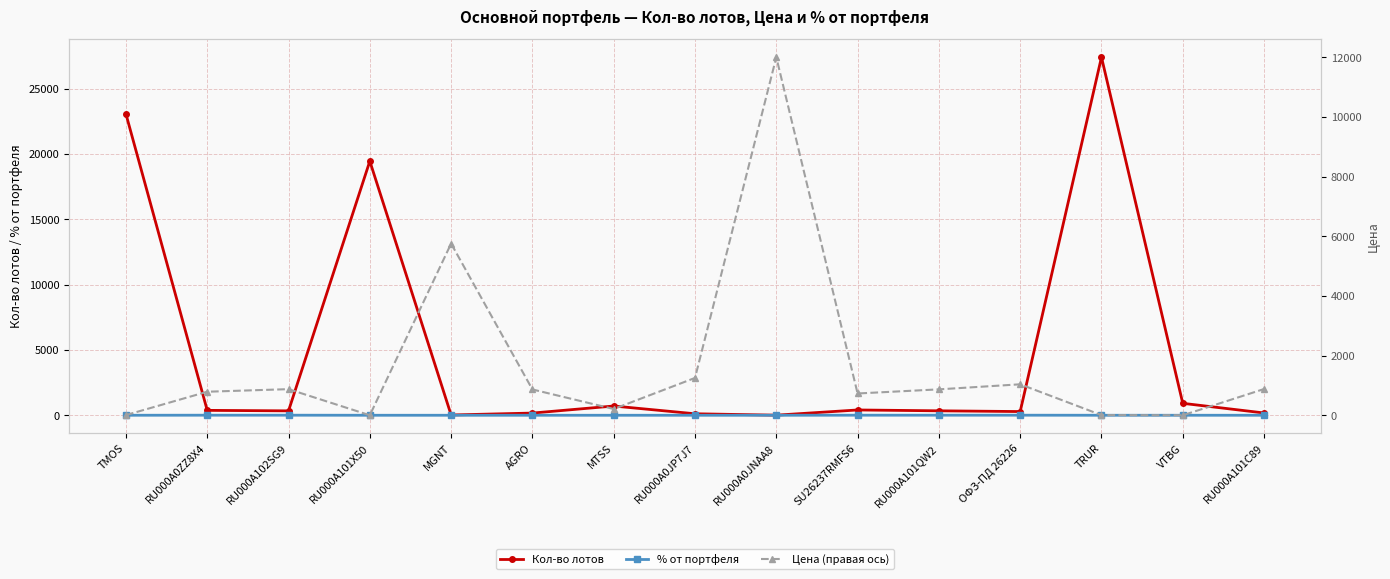

Between ОФЗ-ПД 26226 and MTSS, which is larger?

MTSS